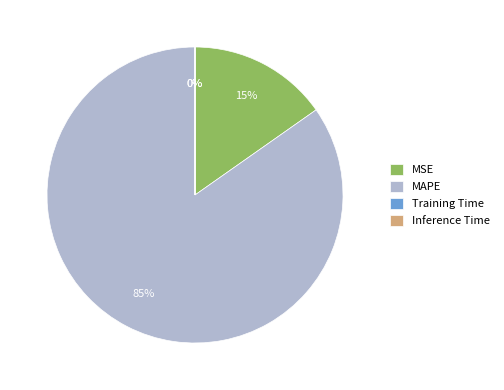

Which category has the biggest portion of the pie?

MAPE